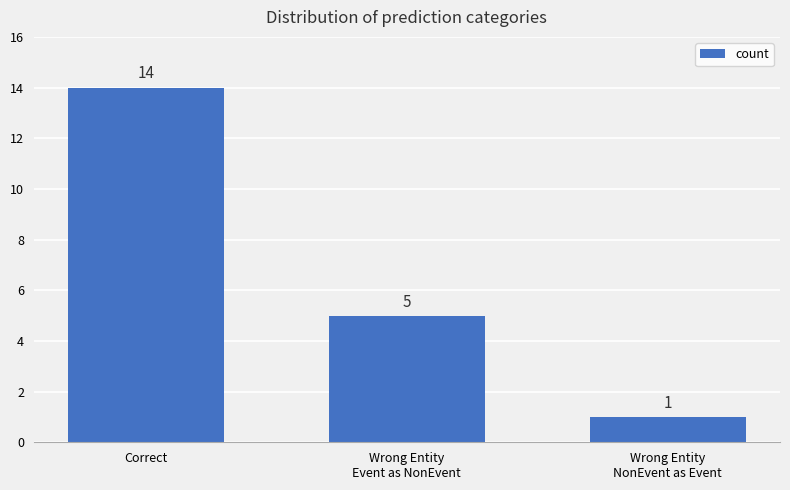

What is the average value?

7